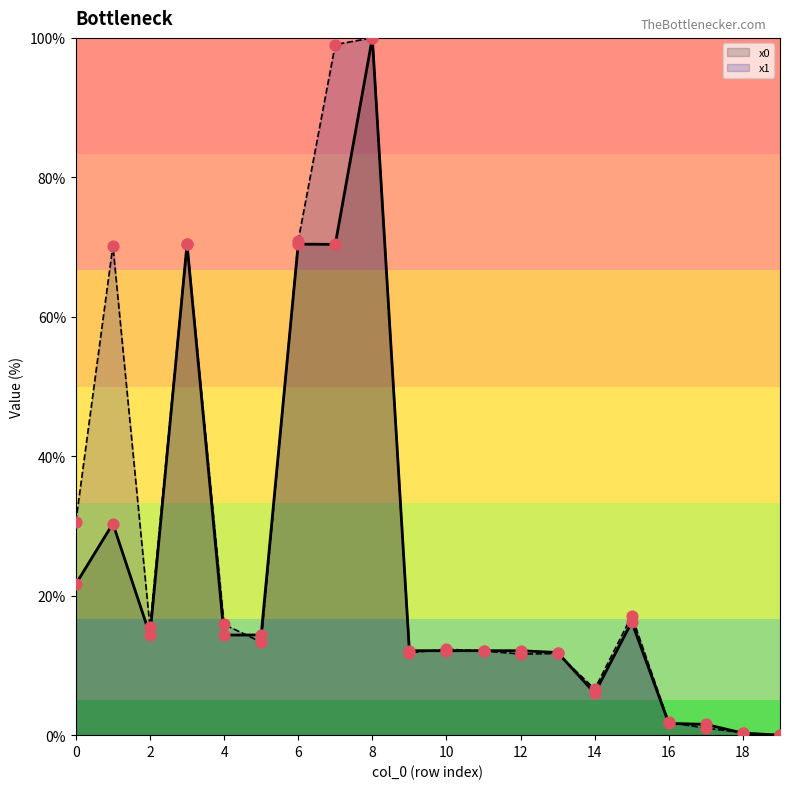

What are all the series names shown in the legend?

x0, x1